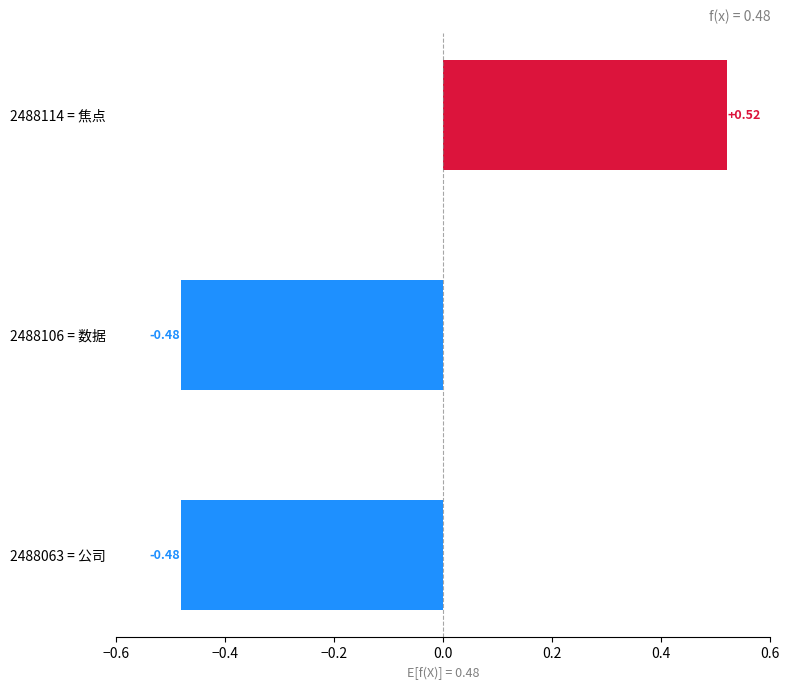

Which has a higher value, 2488106 = 数据 or 2488114 = 焦点?

2488114 = 焦点